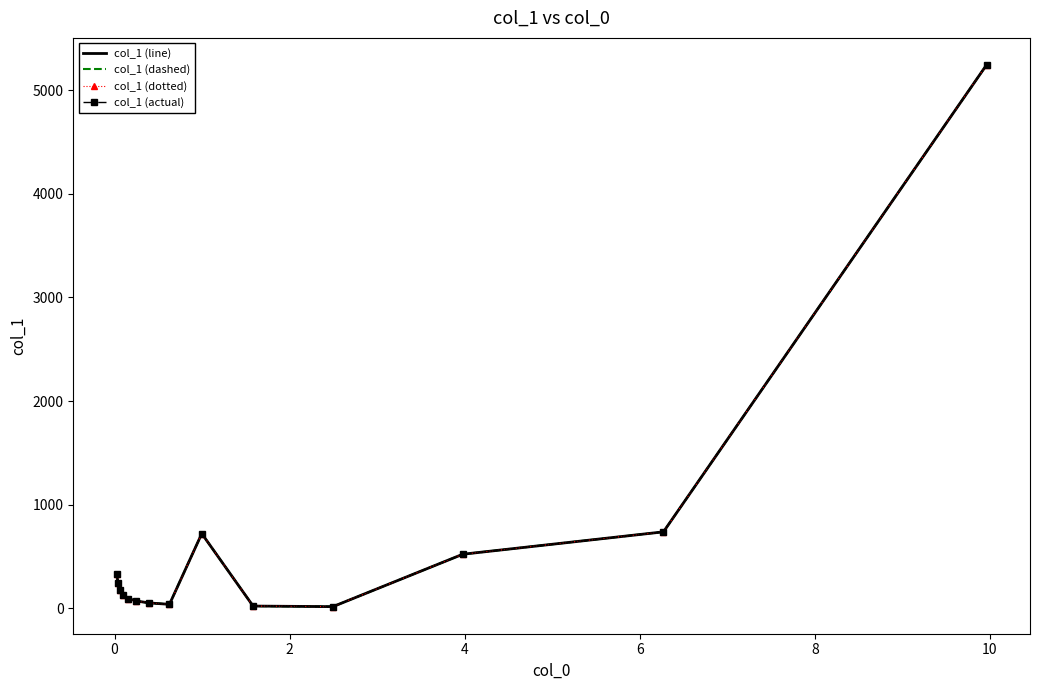

True or false: col_1 (line) and col_1 (actual) cross at least once.

False